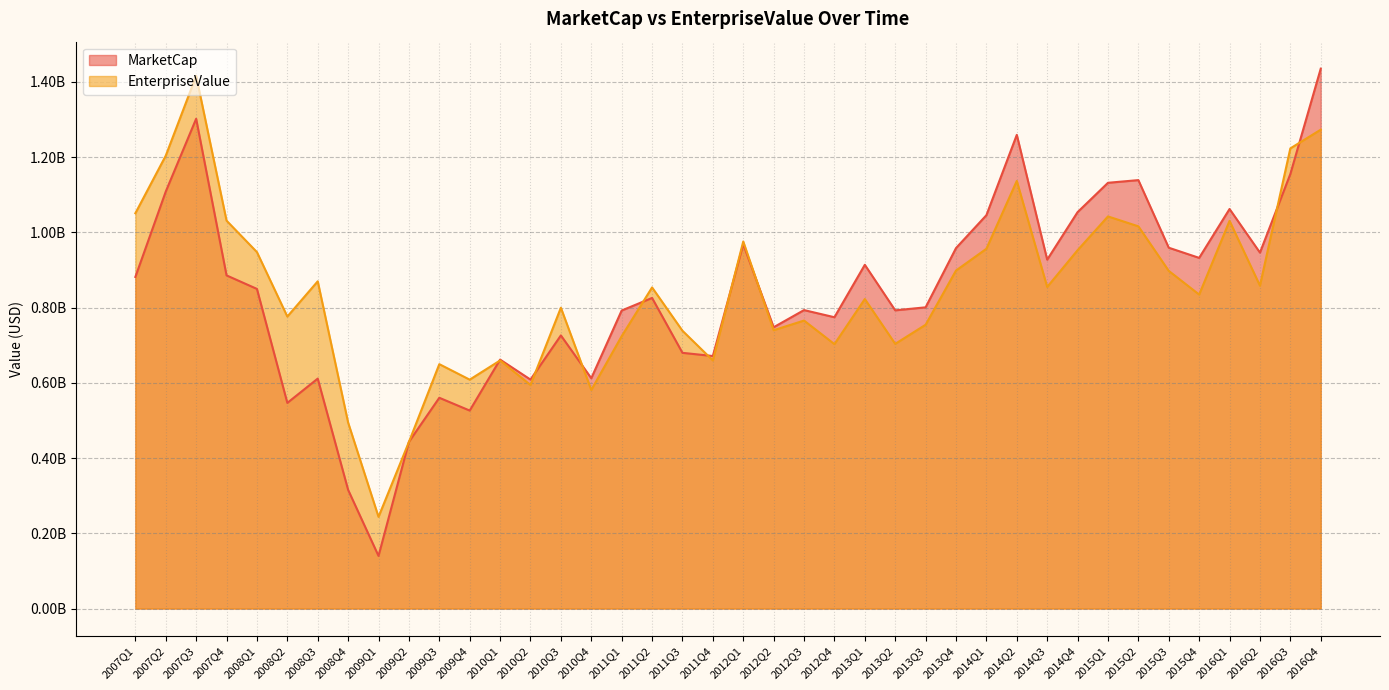

Reading left to right, what are all the values shown in this chart?

MarketCap: 881199800	1108164430	1301648400	885369600	849450000	546547620	611080290	315399000	139872600	442939980	560133750	526153660	661608280	608492080	725829250	612045280	792031240	825445390	679574040	671093390	968209500	747588600	793168200	774198270	913501500	792518380	800535940	957930510	1045379520	1258833740	927196360	1053515880	1131473960	1138583970	958905750	931926880	1061828000	945880000	1154678700	1434770760
EnterpriseValue: 1050539800	1203520430	1415562400	1030901600	947254000	775984620	869656290	494224000	243679600	442619980	649479750	608311660	659291280	594141080	799427250	580898280	723812240	853362390	738264040	659376390	975466500	739687600	765351200	702681270	822520500	703439380	754222940	898279510	956130520	1136466740	854599360	952292880	1042093960	1015766970	897362750	834483880	1030295000	858068000	1222888700	1272619760